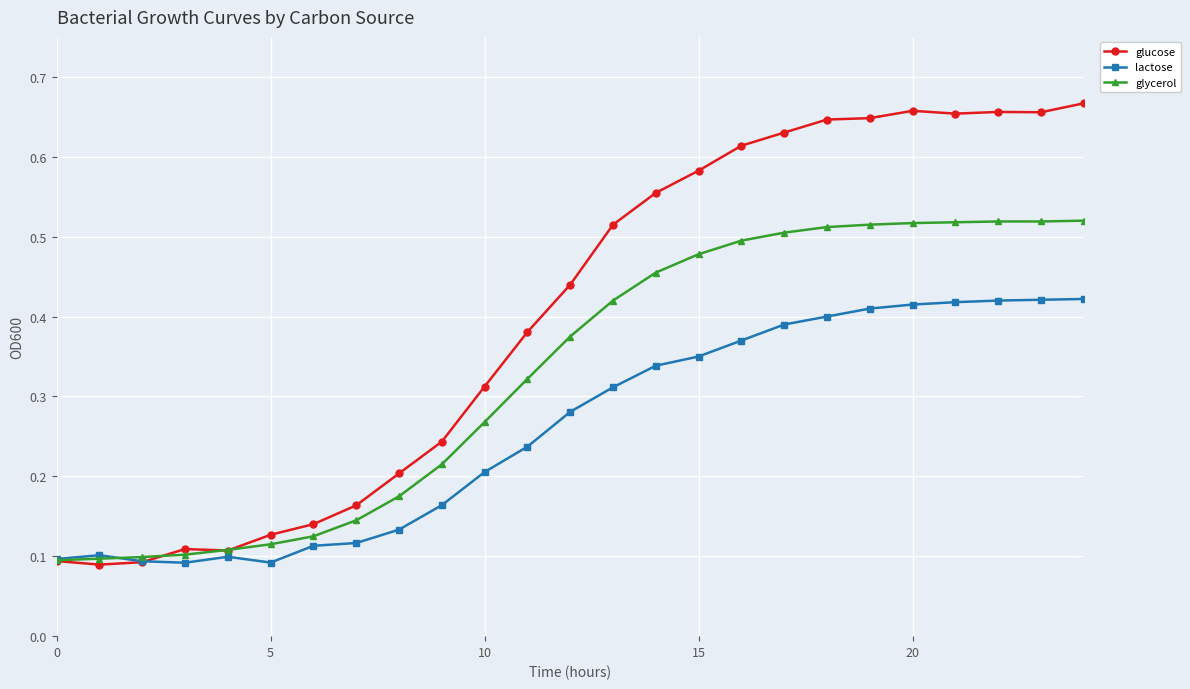

Which series has the widest spread of values?

glucose